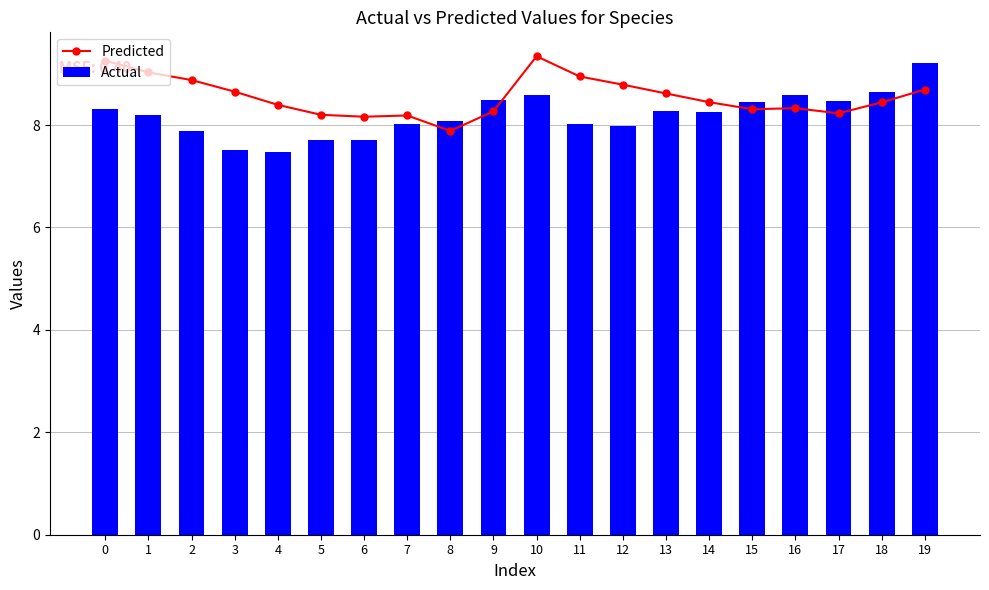

Reading right to left, what are all the values shown in this chart?

Predicted: 8.7	8.4	8.2	8.3	8.3	8.4	8.6	8.8	8.9	9.3	8.3	7.9	8.2	8.2	8.2	8.4	8.7	8.9	9.0	9.3
Actual: 9.2	8.6	8.5	8.6	8.5	8.3	8.3	8.0	8.0	8.6	8.5	8.1	8.0	7.7	7.7	7.5	7.5	7.9	8.2	8.3